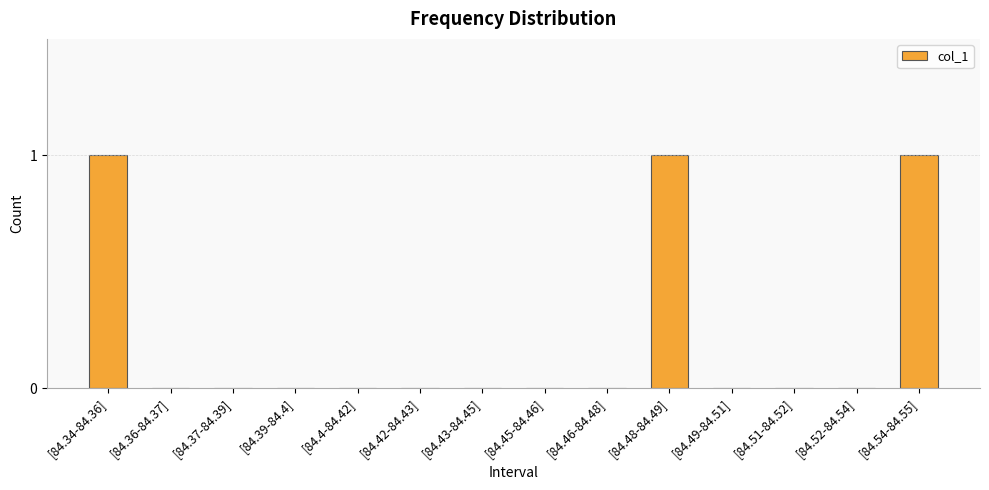

How many categories are shown in the chart?

14